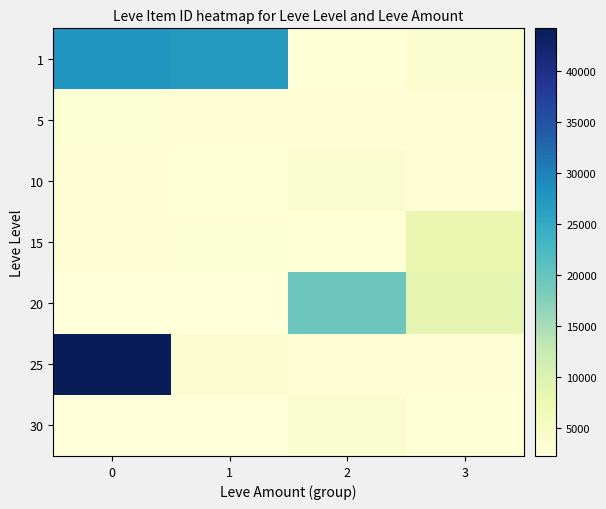

Which series has the widest spread of values?

25